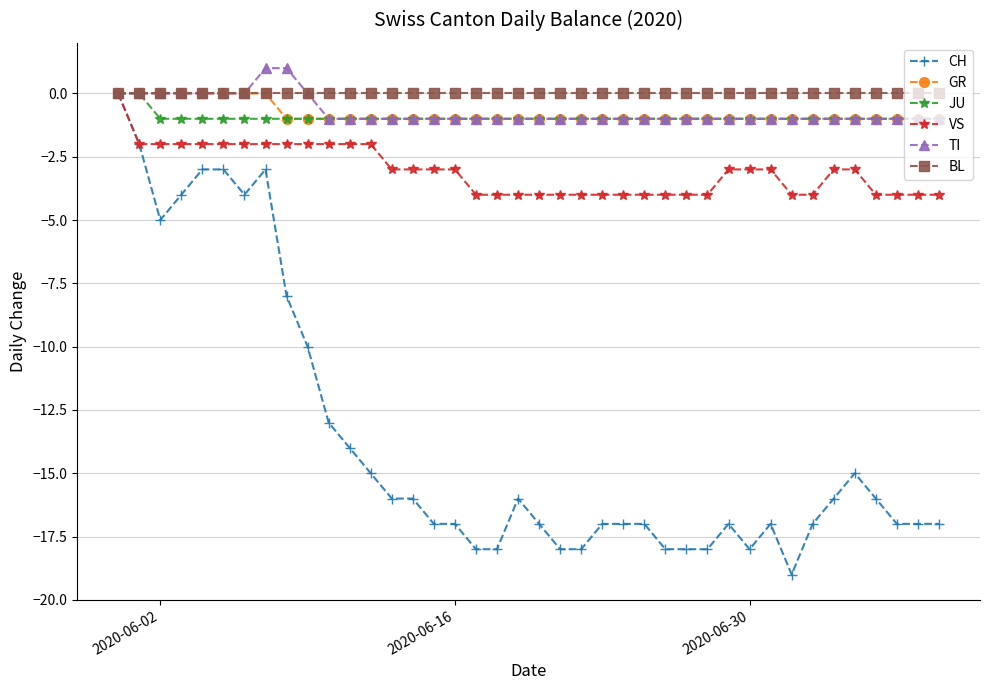

Which series has the widest spread of values?

CH